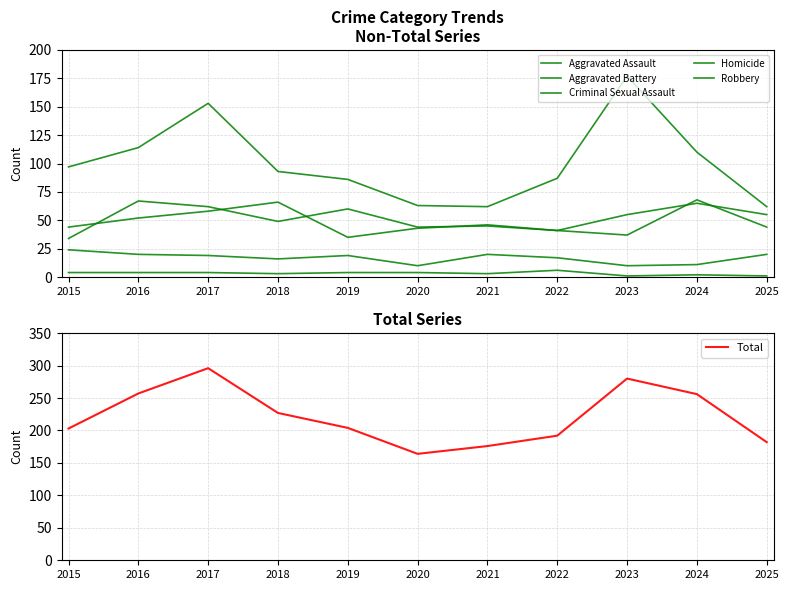

How many interior local peaks does the Aggravated Battery series have?

3